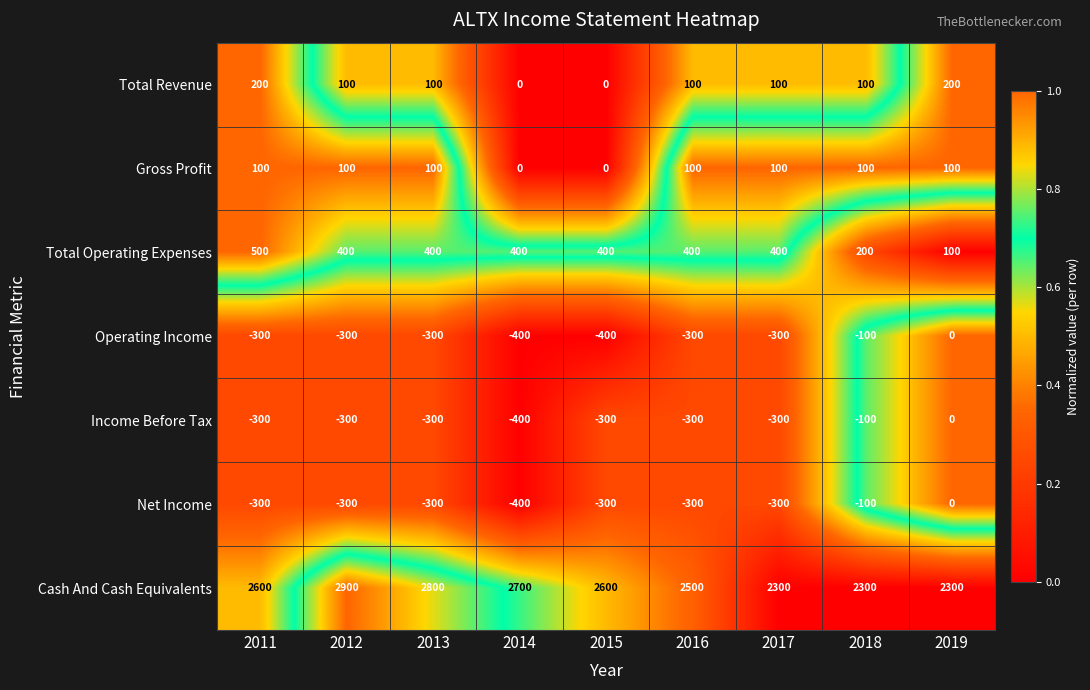

True or false: Total Revenue has a value of 70 at 2011.

False